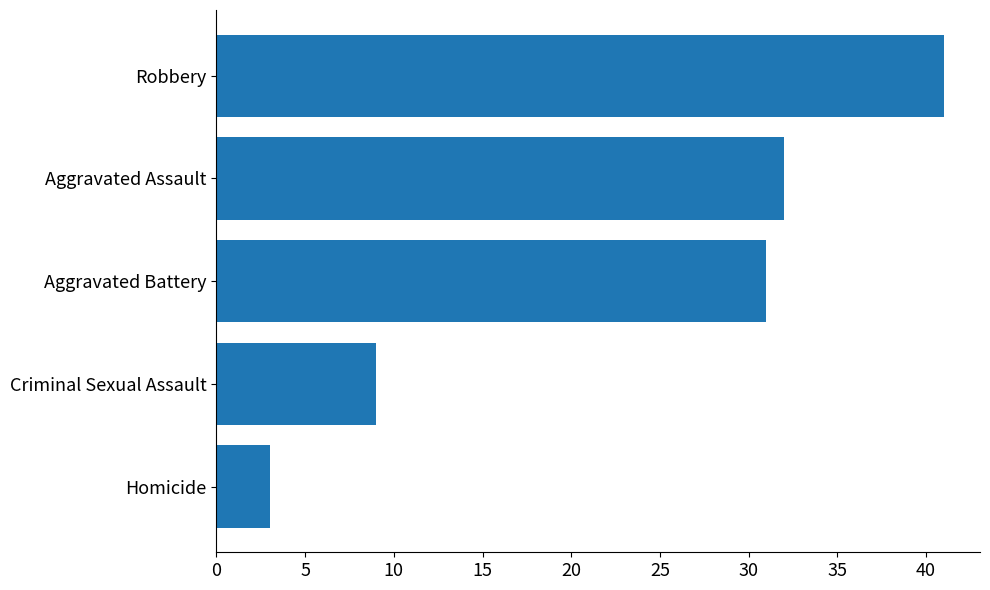

The value at Aggravated Assault is 42. True or false?

False